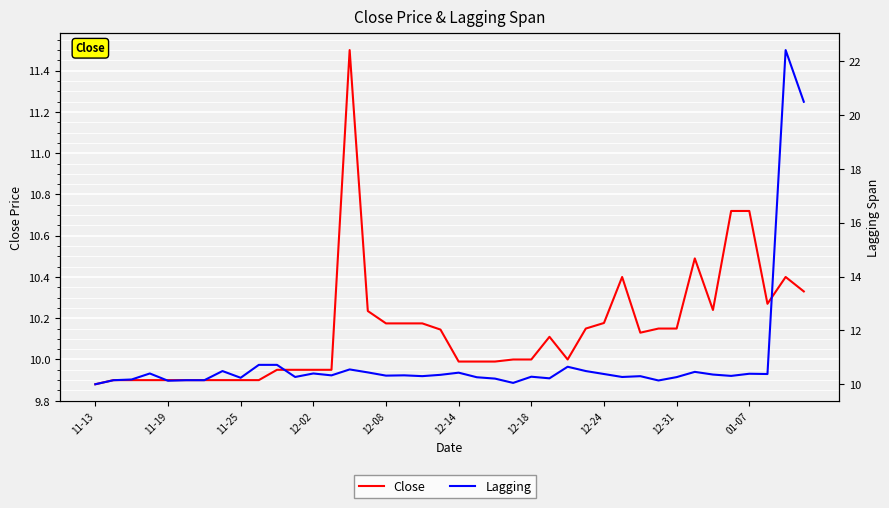

What is the value of the Close point at the 38th from the left?

10.3